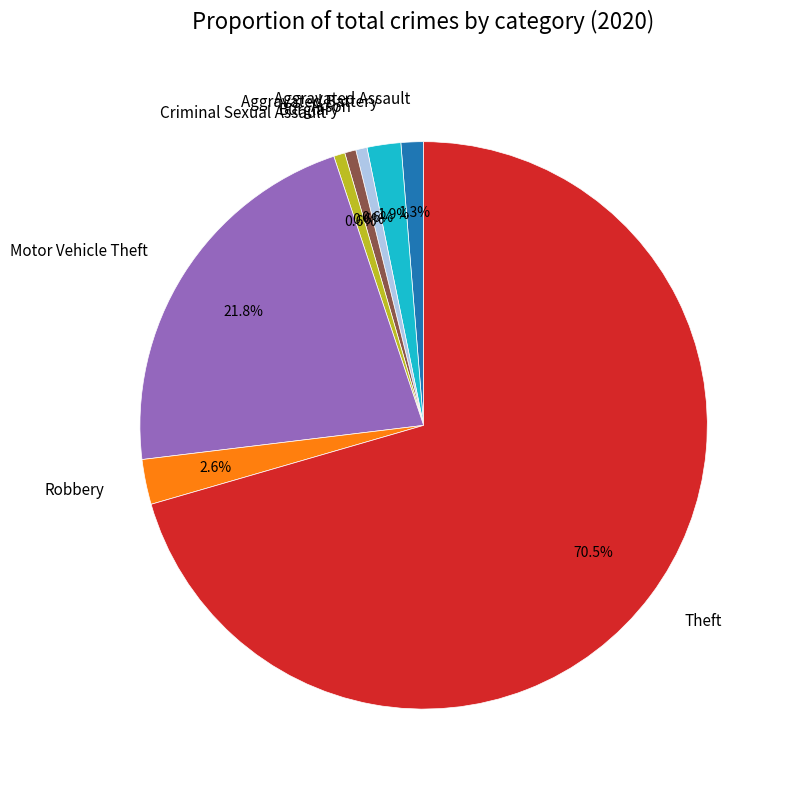

What is the total percentage of Theft and Arson?

71.2%